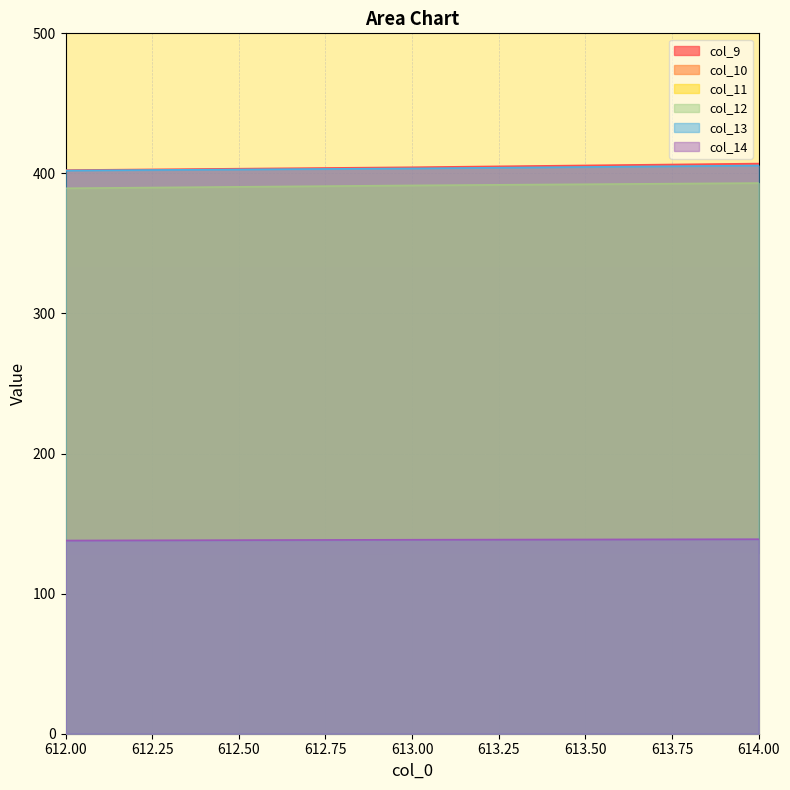

Which series has the widest spread of values?

col_9